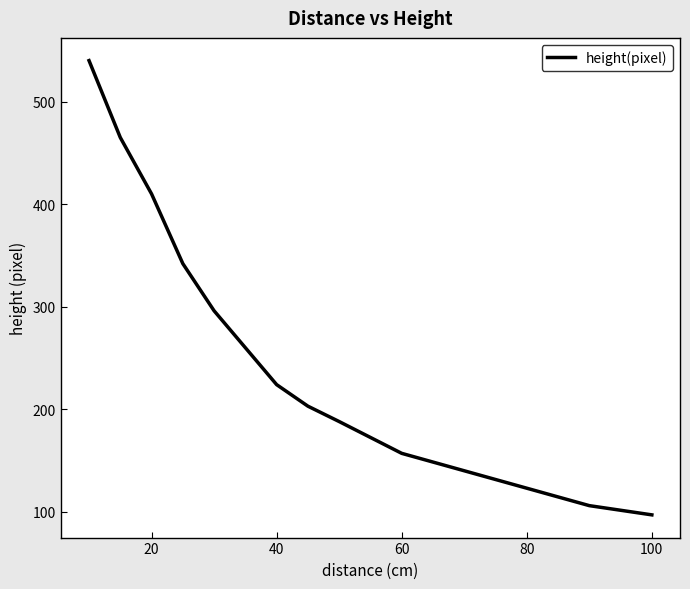

What is the greatest value displayed?

540